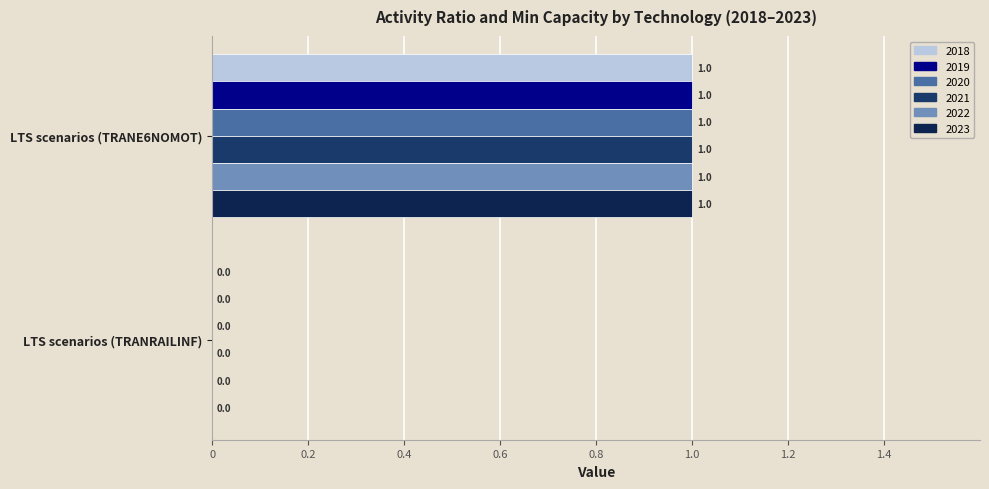

How many positive values does the 2019 series have?

1